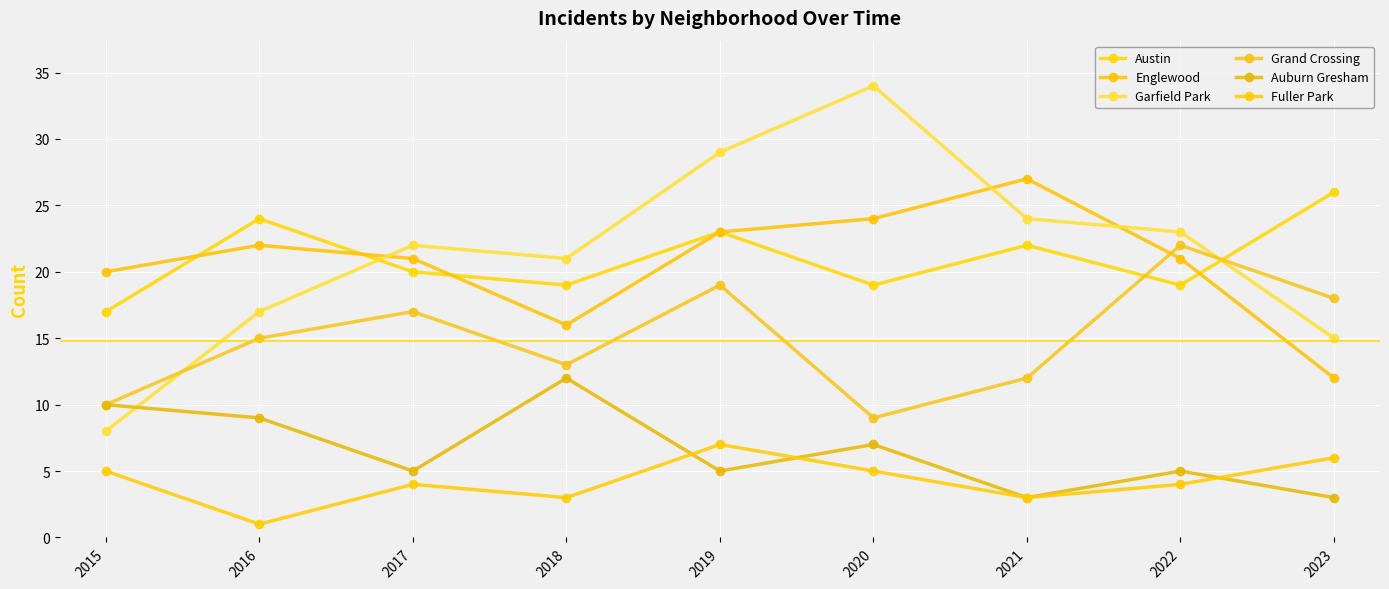

Is the value of Fuller Park at 2015 greater than the value of Garfield Park at 2016?

No